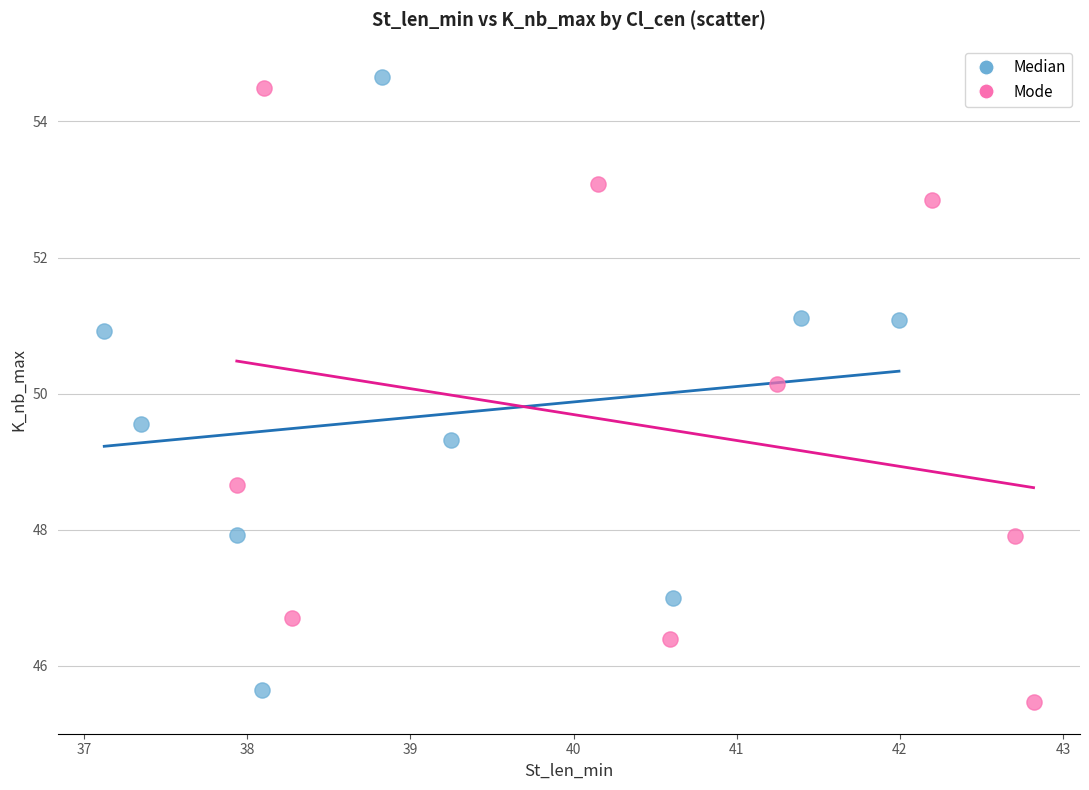

Which series reaches the maximum Y coordinate?

Median